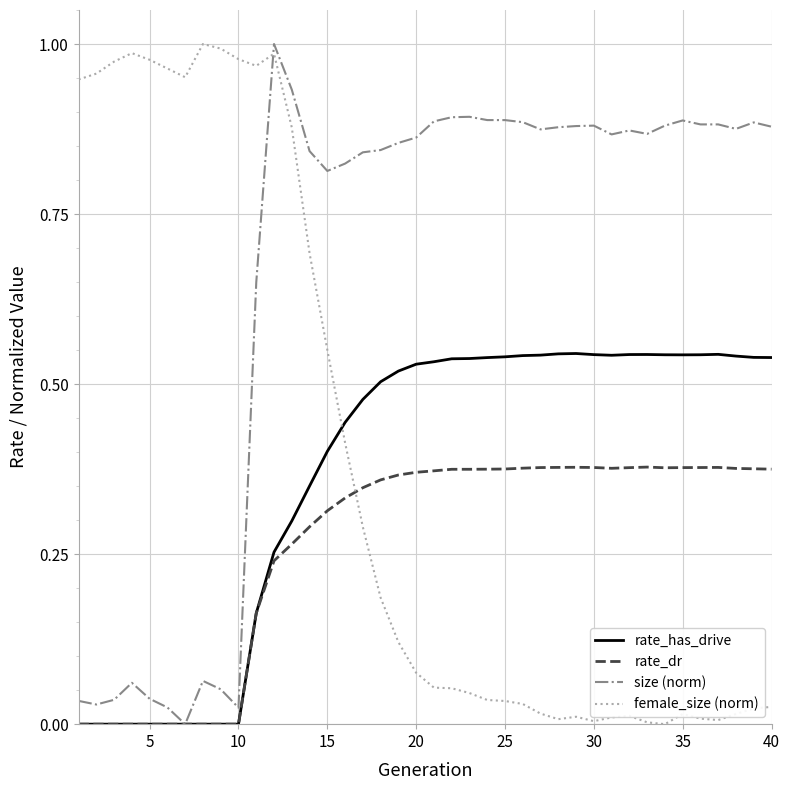

Does the chart display data point markers on the line(s)?

No